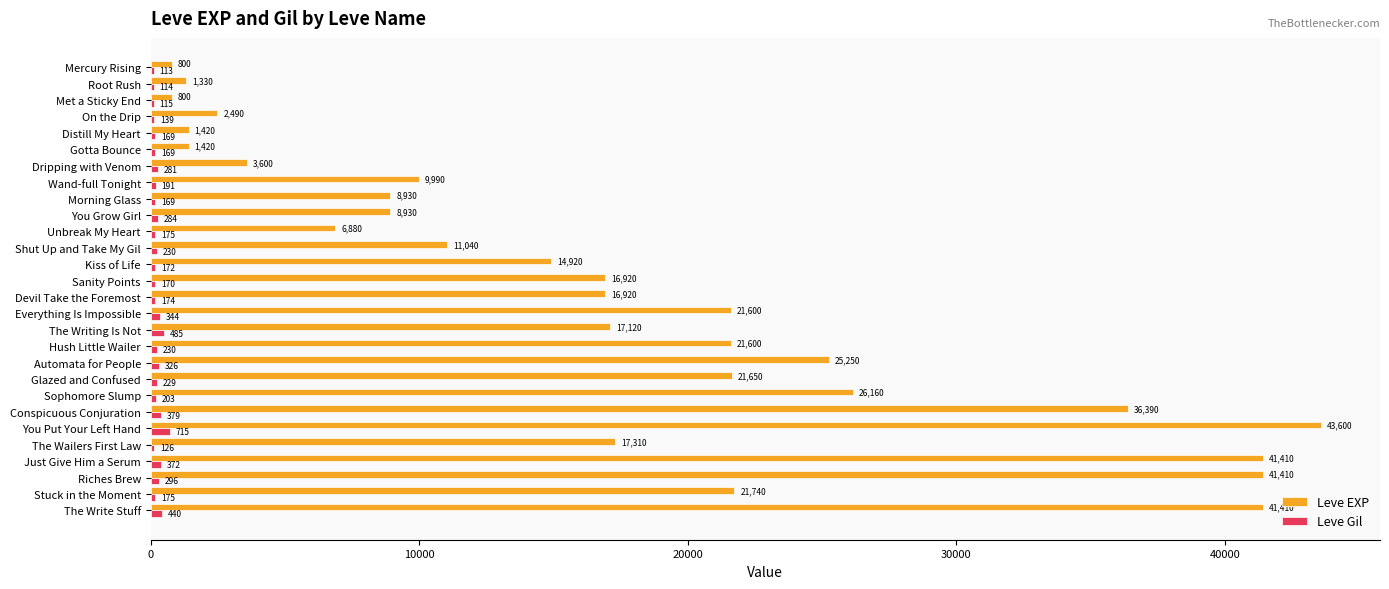

Which series changed the most between Met a Sticky End and Riches Brew?

Leve EXP